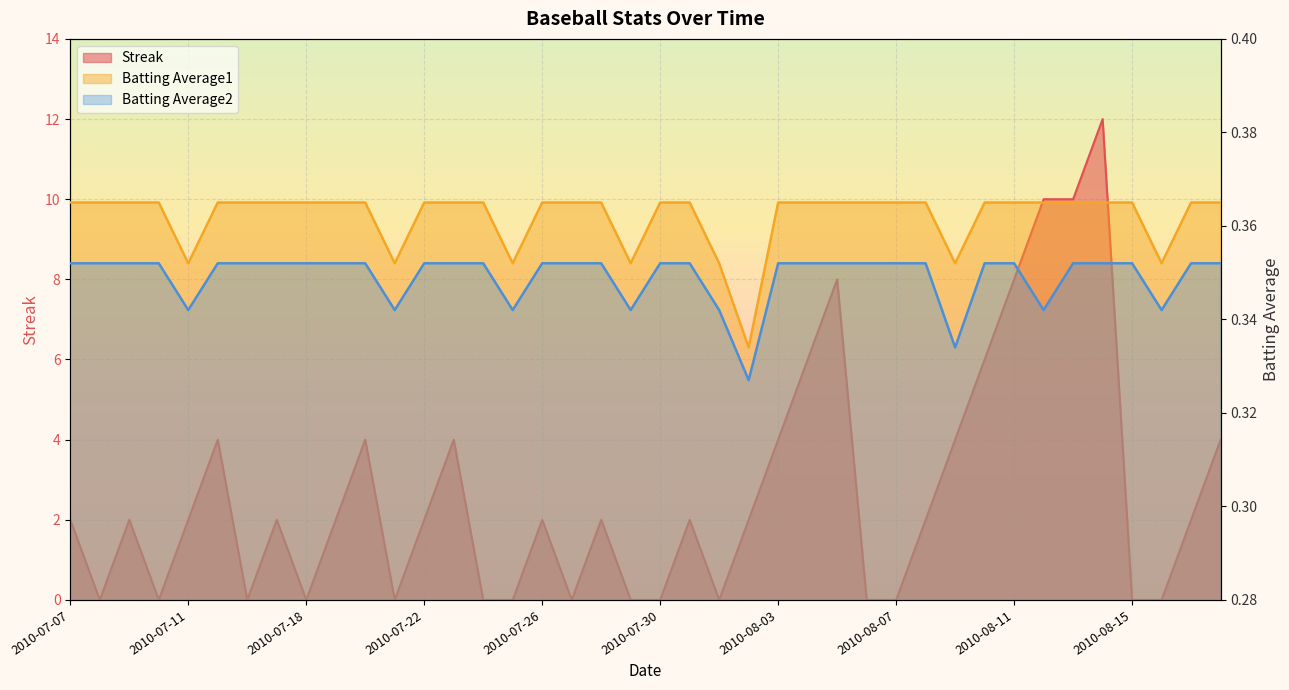

At which category is the sum across all series the highest?

2010-08-14